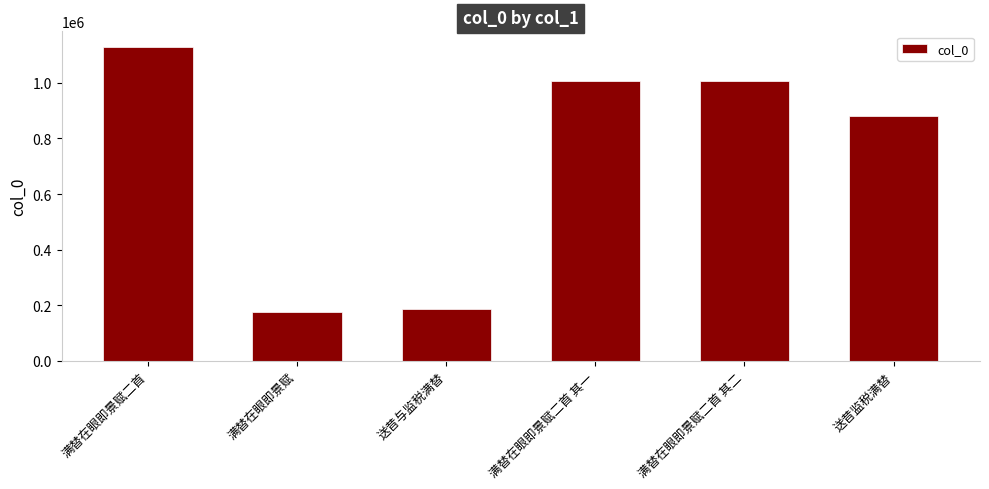

Is it true that the value at 送昔与监税满替 is 187900?

True